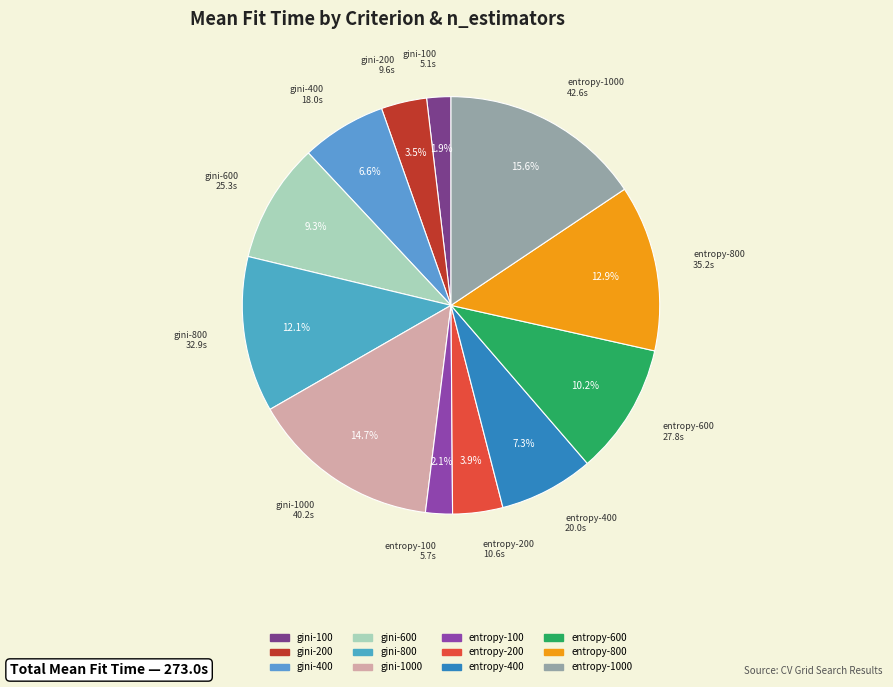

How many slices are in this pie chart?

12